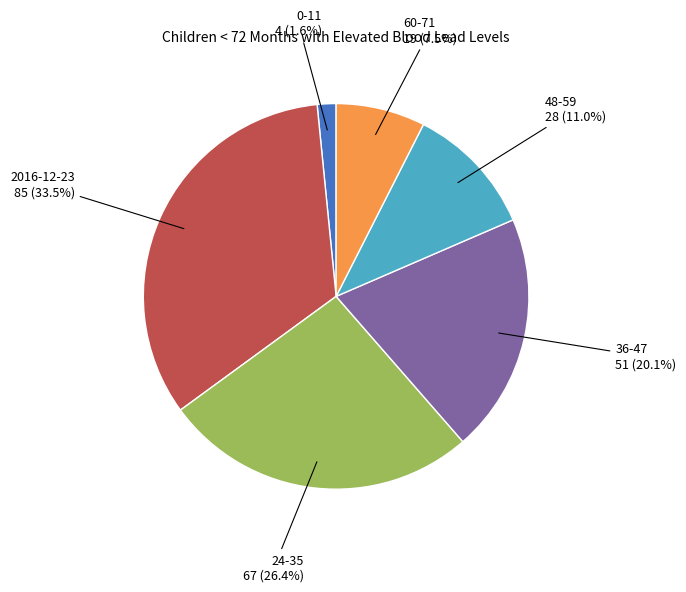

To the nearest percent, what is the average slice percentage?

17%